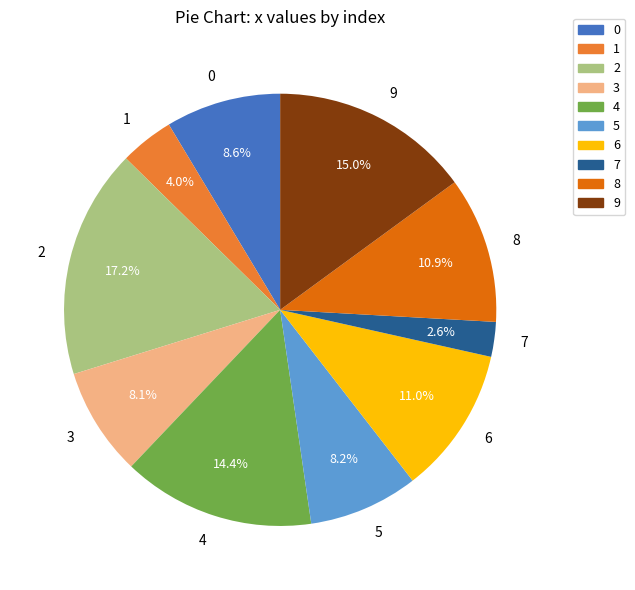

Which slice is the smallest?

7